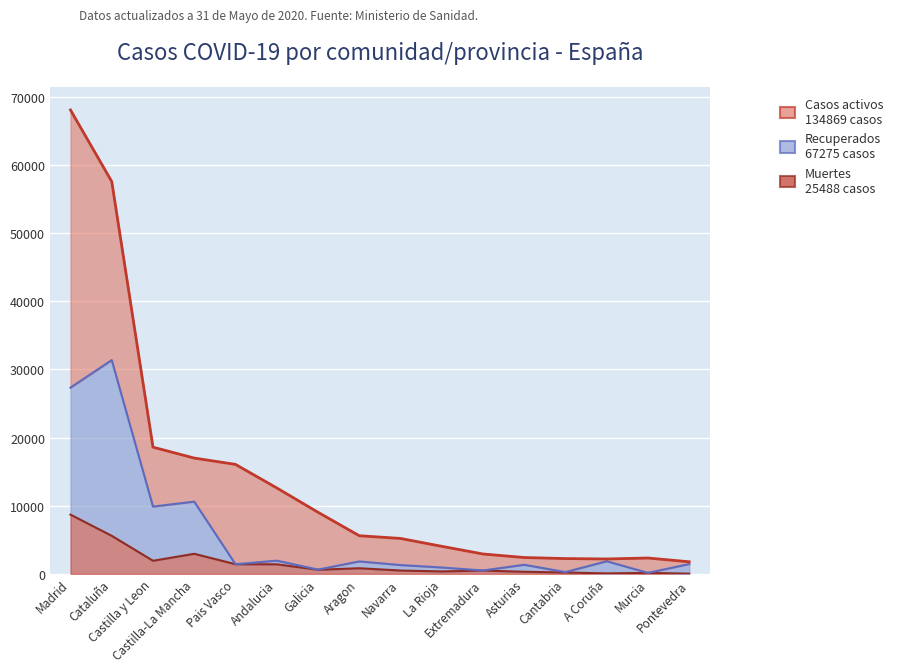

Where does the Recuperados series first go above 1441?

Madrid